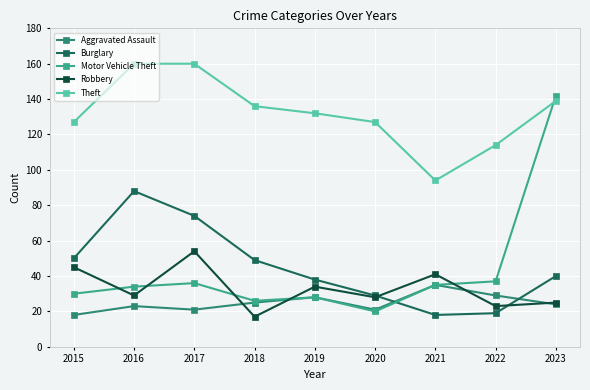

Reading left to right, extract all data points from this chart.

Aggravated Assault: 2015=18	2016=23	2017=21	2018=25	2019=28	2020=21	2021=35	2022=29	2023=24
Burglary: 2015=50	2016=88	2017=74	2018=49	2019=38	2020=29	2021=18	2022=19	2023=40
Motor Vehicle Theft: 2015=30	2016=34	2017=36	2018=26	2019=28	2020=20	2021=35	2022=37	2023=142
Robbery: 2015=45	2016=29	2017=54	2018=17	2019=34	2020=28	2021=41	2022=23	2023=25
Theft: 2015=127	2016=160	2017=160	2018=136	2019=132	2020=127	2021=94	2022=114	2023=139